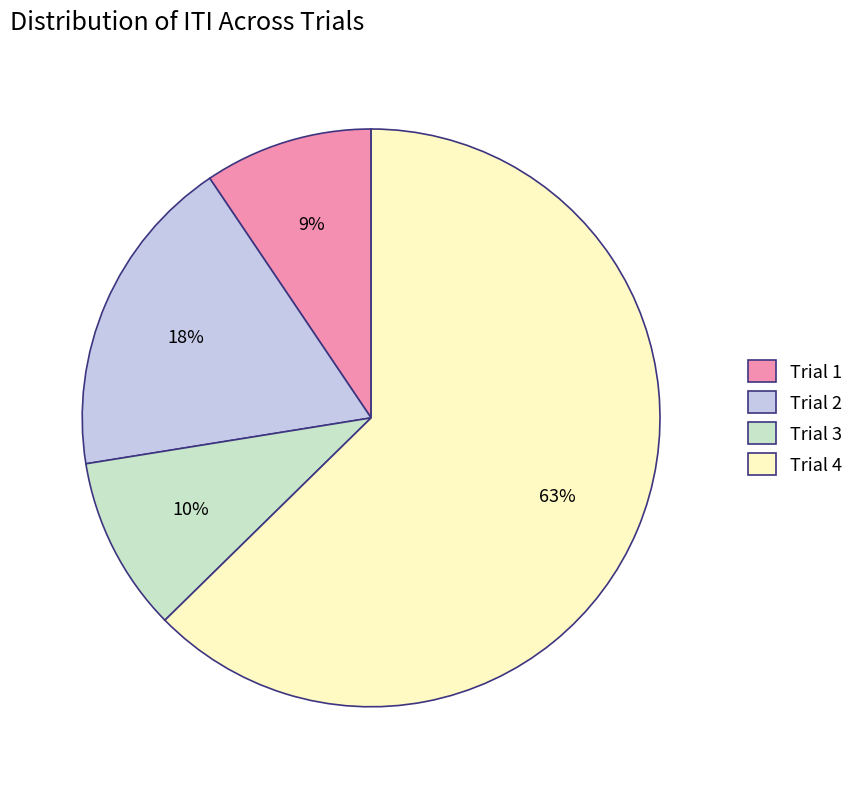

Which has a higher value, Trial 1 or Trial 4?

Trial 4